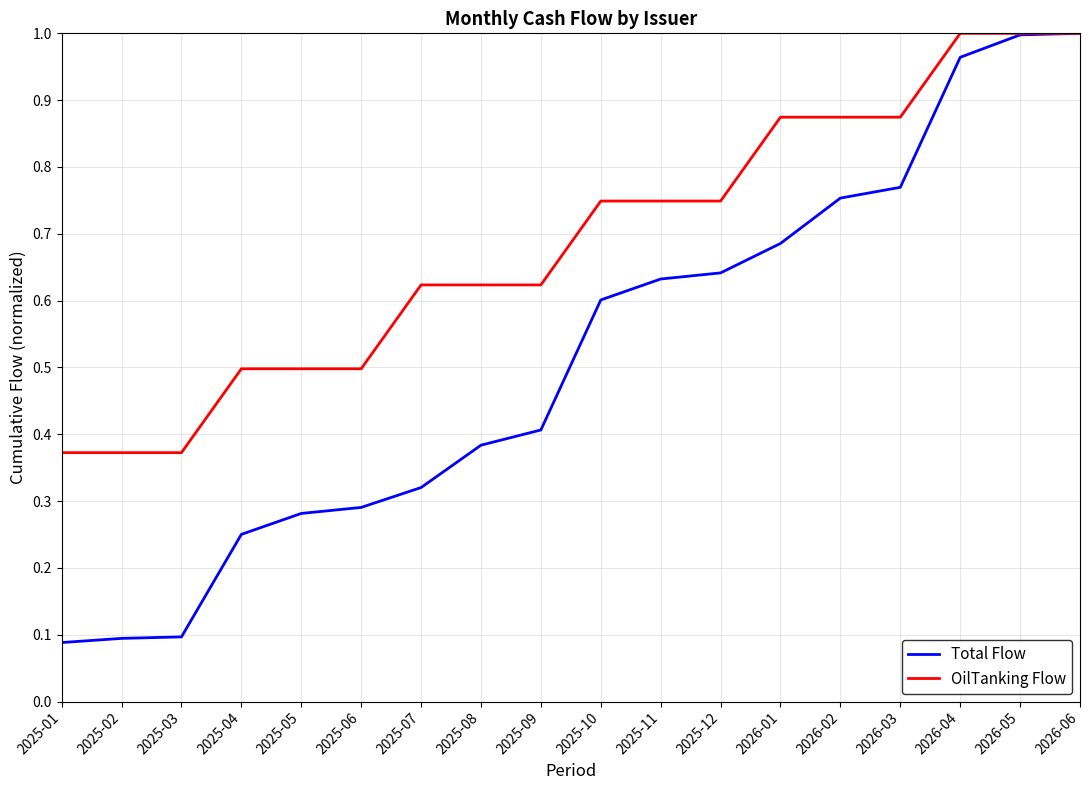

Which series has the widest spread of values?

Total Flow